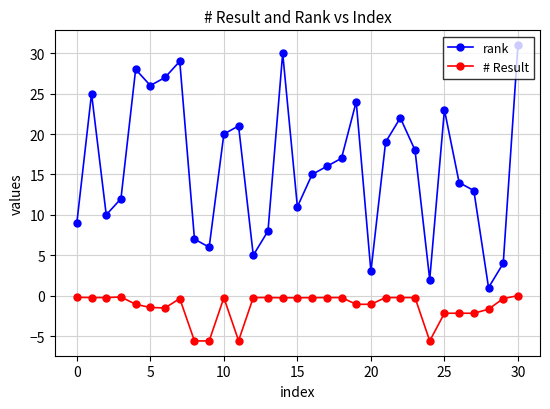

True or false: rank has more than 2 interior local peaks.

True